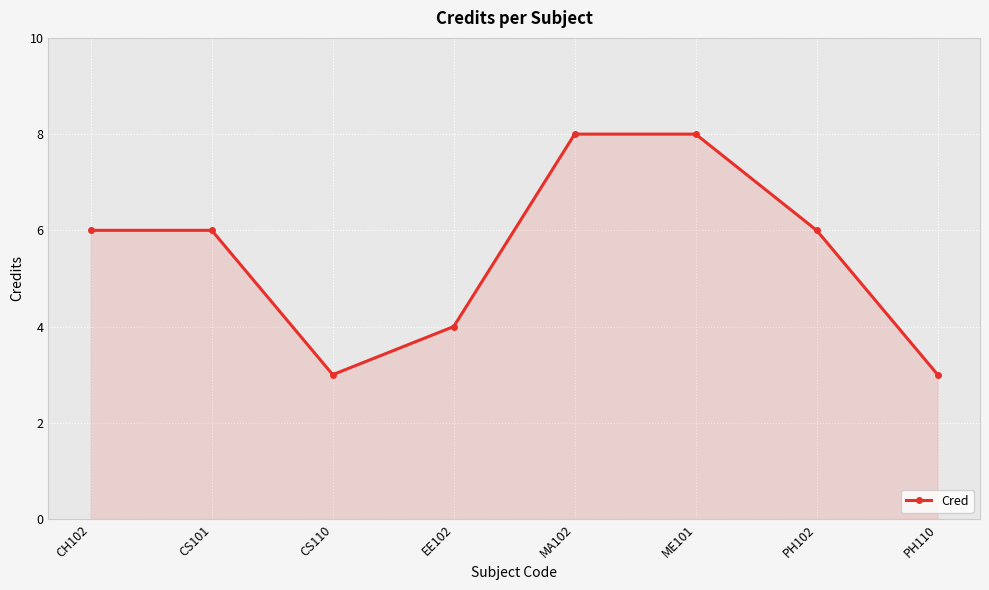

What is the average value?

6